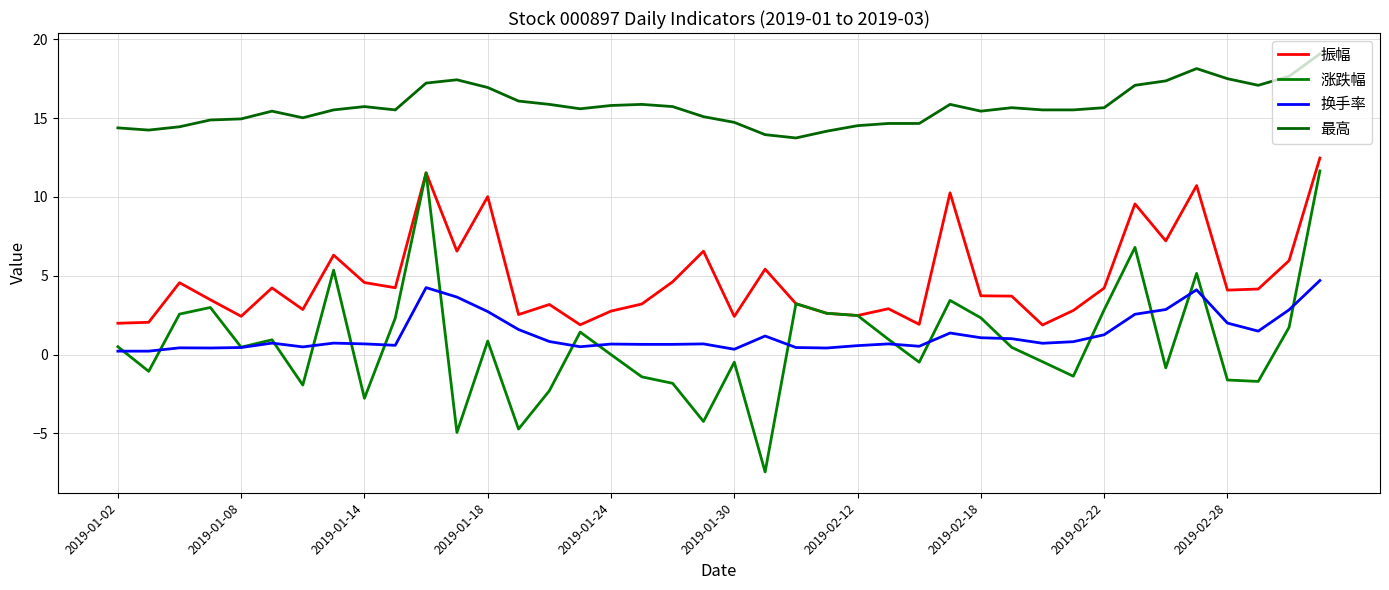

At which category is the sum across all series the highest?

39